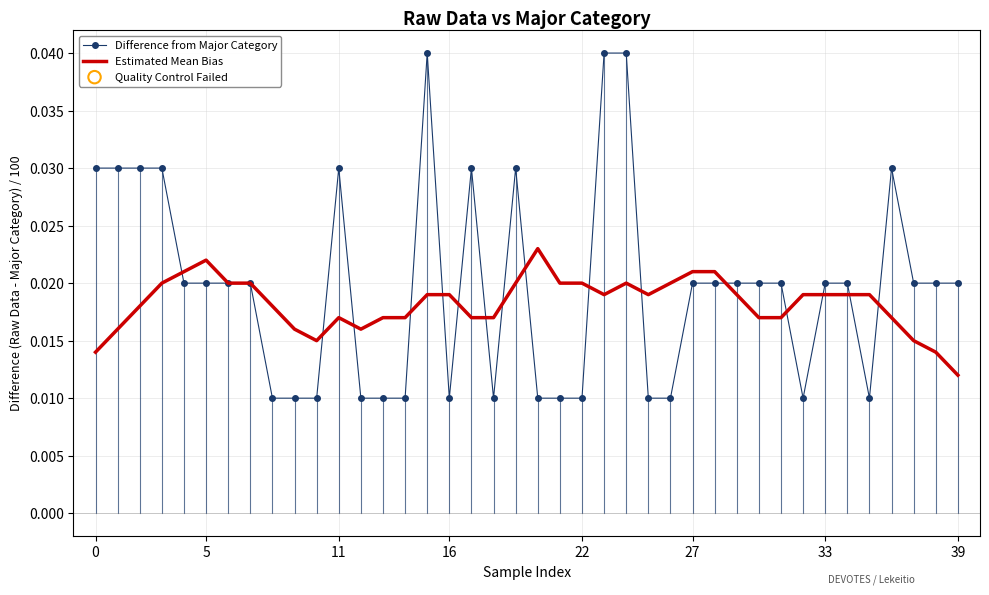

Rank the series by their maximum value, from lowest to highest.

Estimated Mean Bias, Difference from Major Category